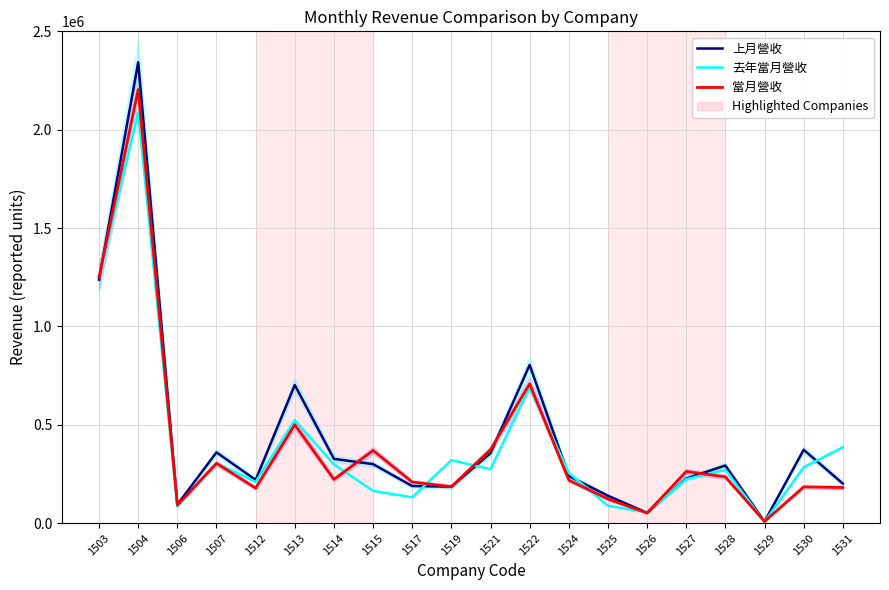

True or false: 去年當月營收 and 當月營收 cross at least once.

True